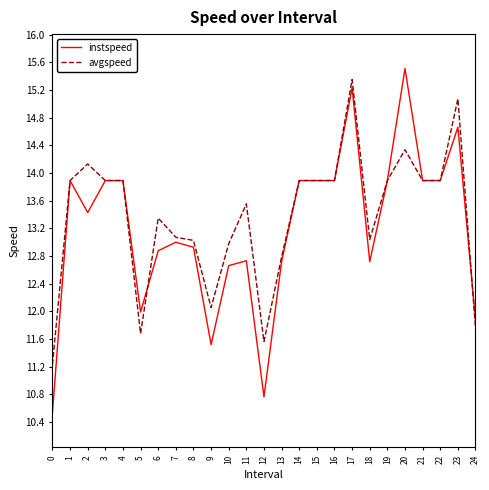

What is the difference between the avgspeed values at 8 and 13?

0.2